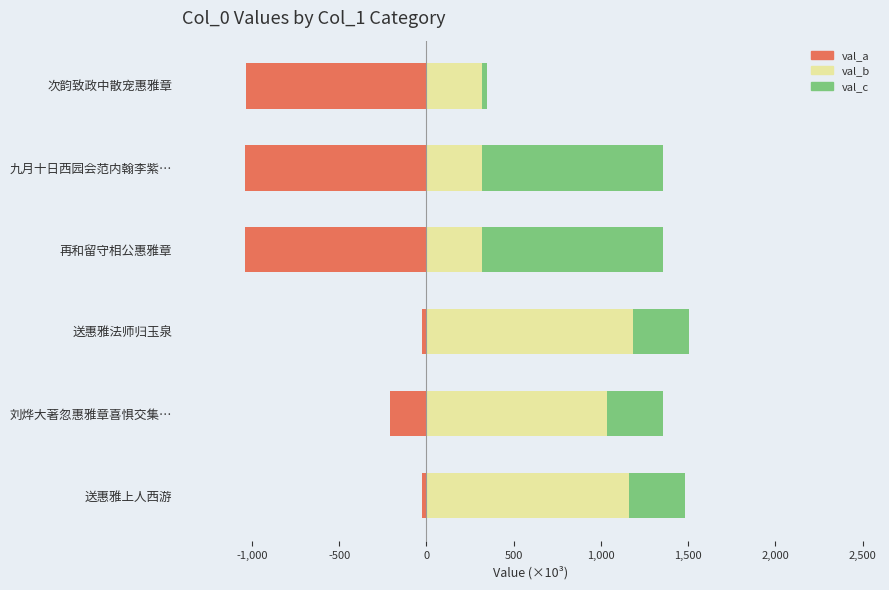

What is the maximum value for val_b?

1185.7